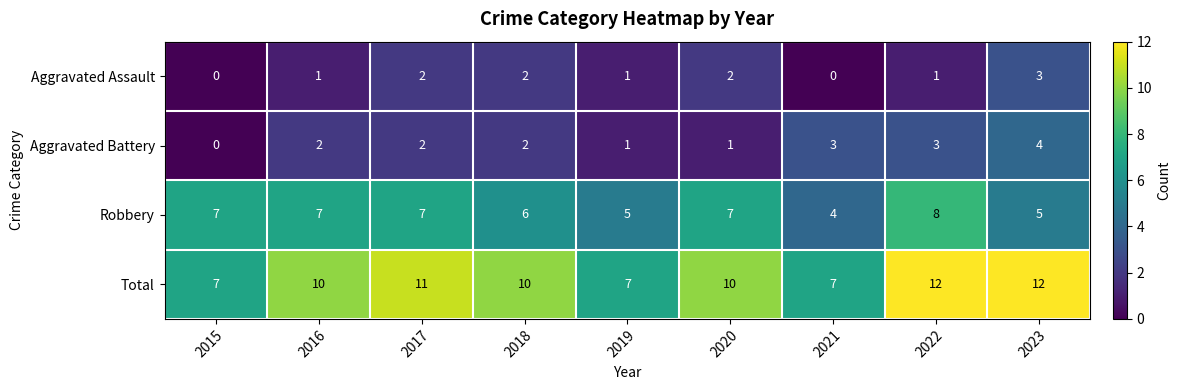

List the series in order of their peak value, highest first.

Total, Robbery, Aggravated Battery, Aggravated Assault